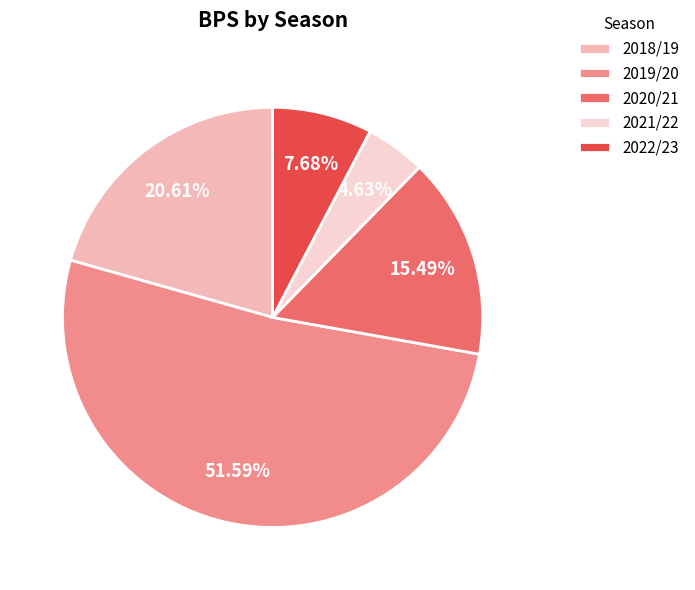

How many segments does this pie chart have?

5